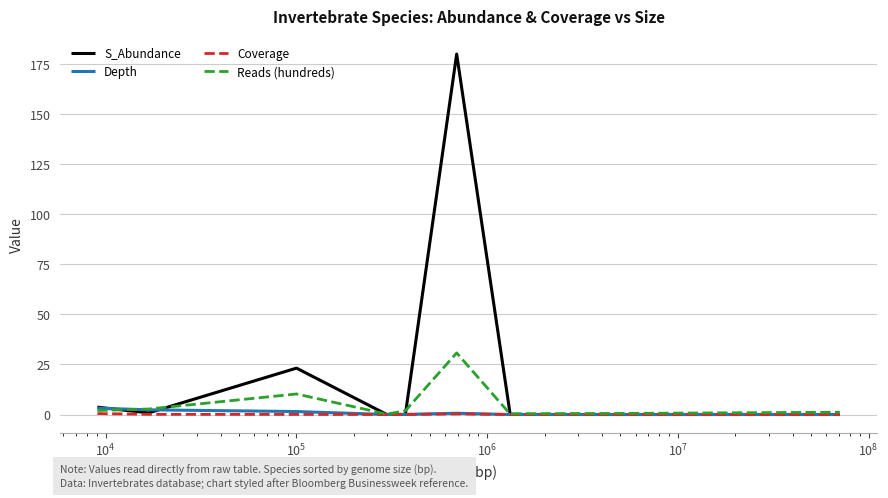

What is the difference between the second highest and minimum values in the Depth series?

2.3